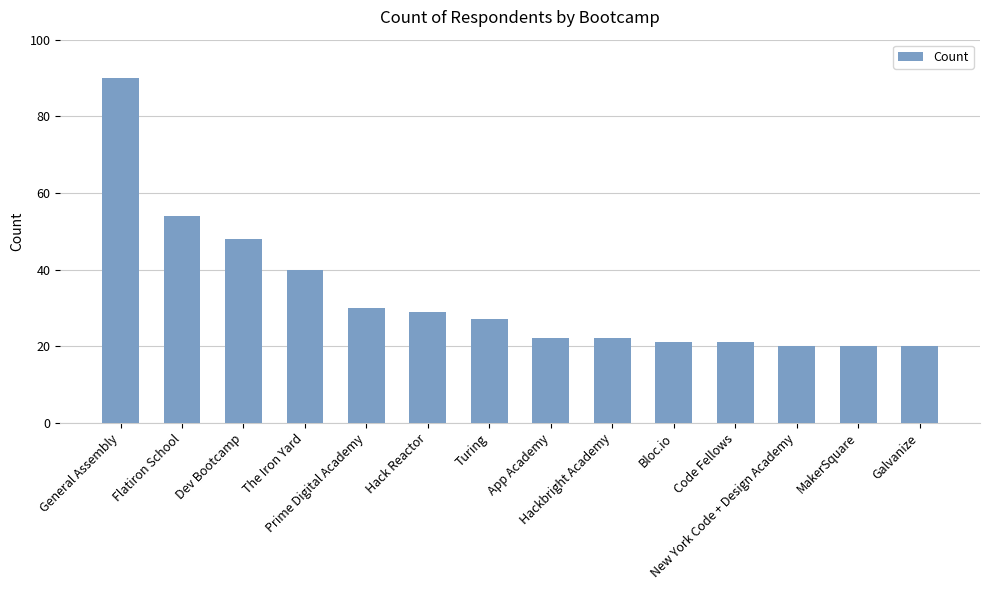

What is the maximum value shown in the chart?

90